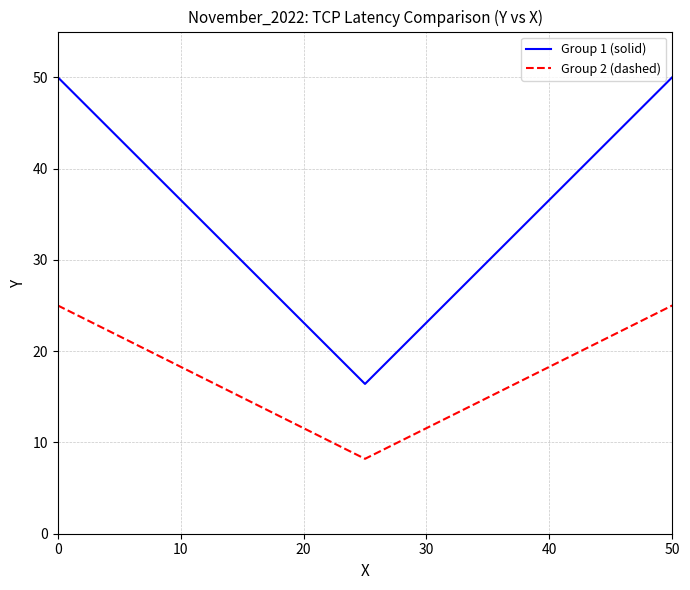

Which series has the largest total across all categories?

Group 1 (solid)